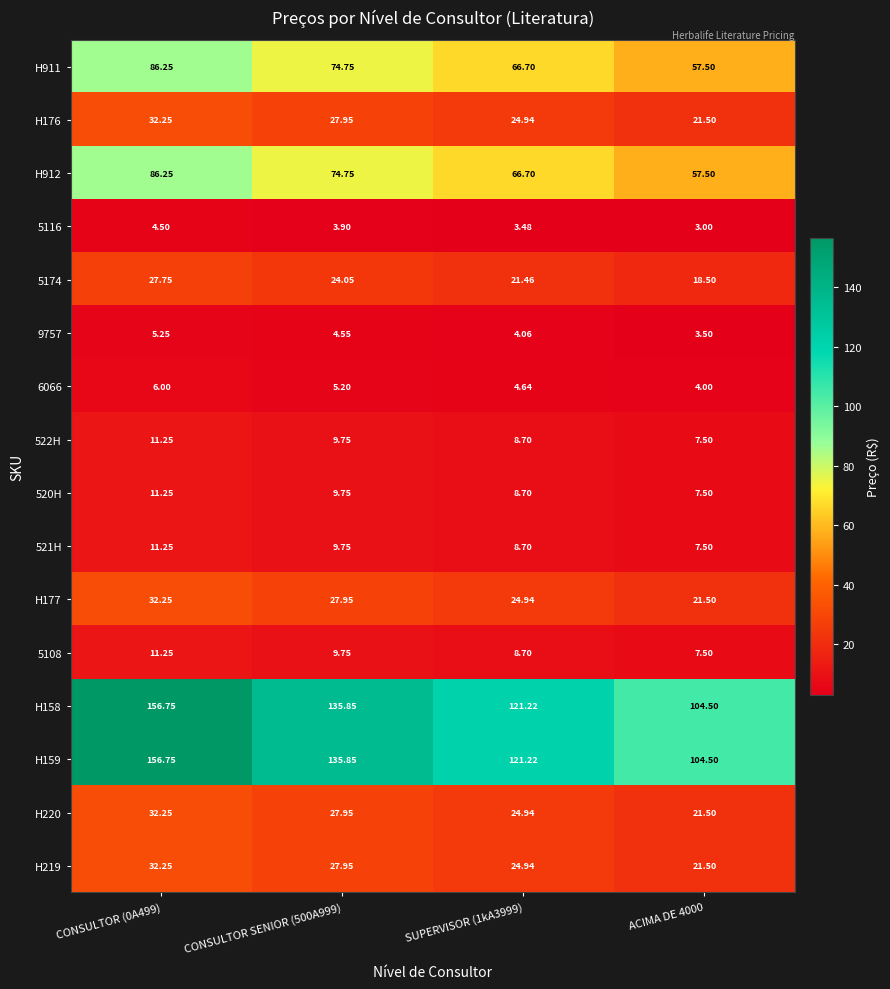

Is the value of 5108 at CONSULTOR (0A499) greater than the value of H220 at SUPERVISOR (1kA3999)?

No